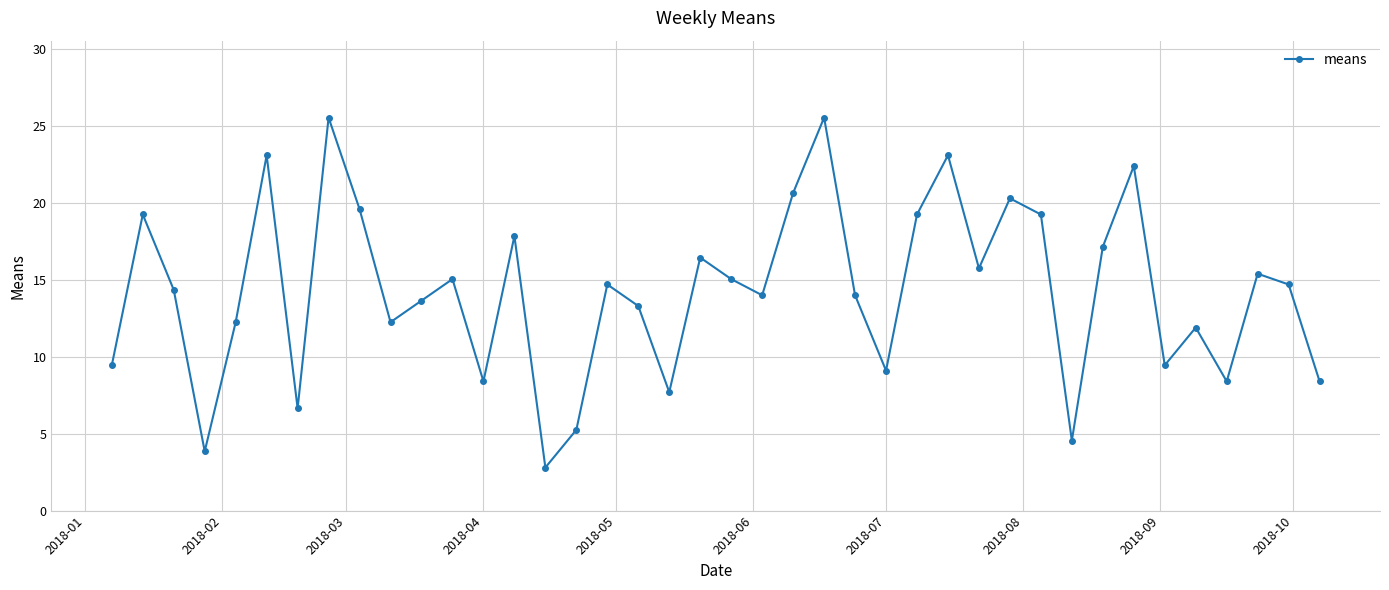

What is the smallest value displayed?

2.8